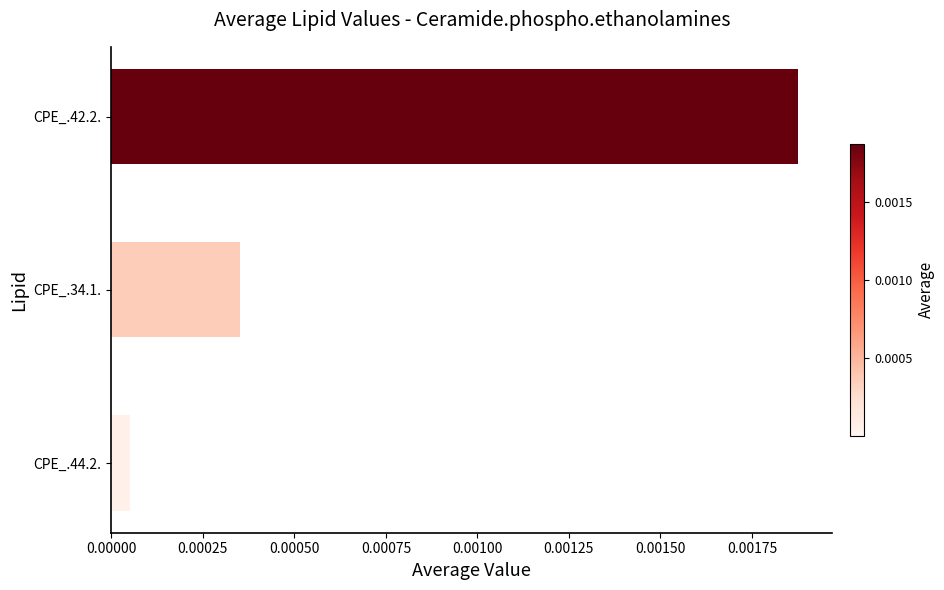

At which label is the value closest to 0?

CPE_.44.2.